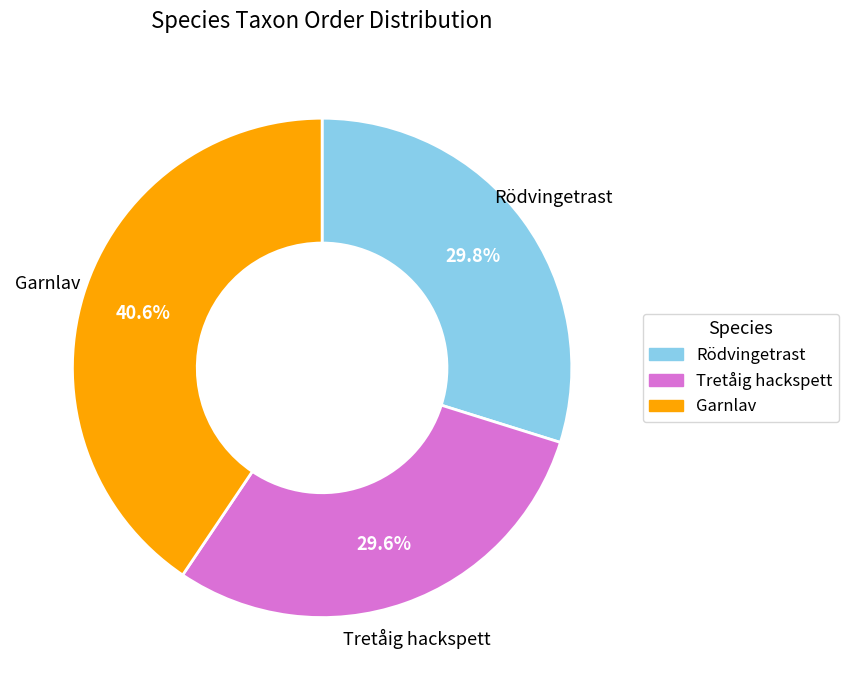

Is it true that Rödvingetrast is 24% of the pie?

False